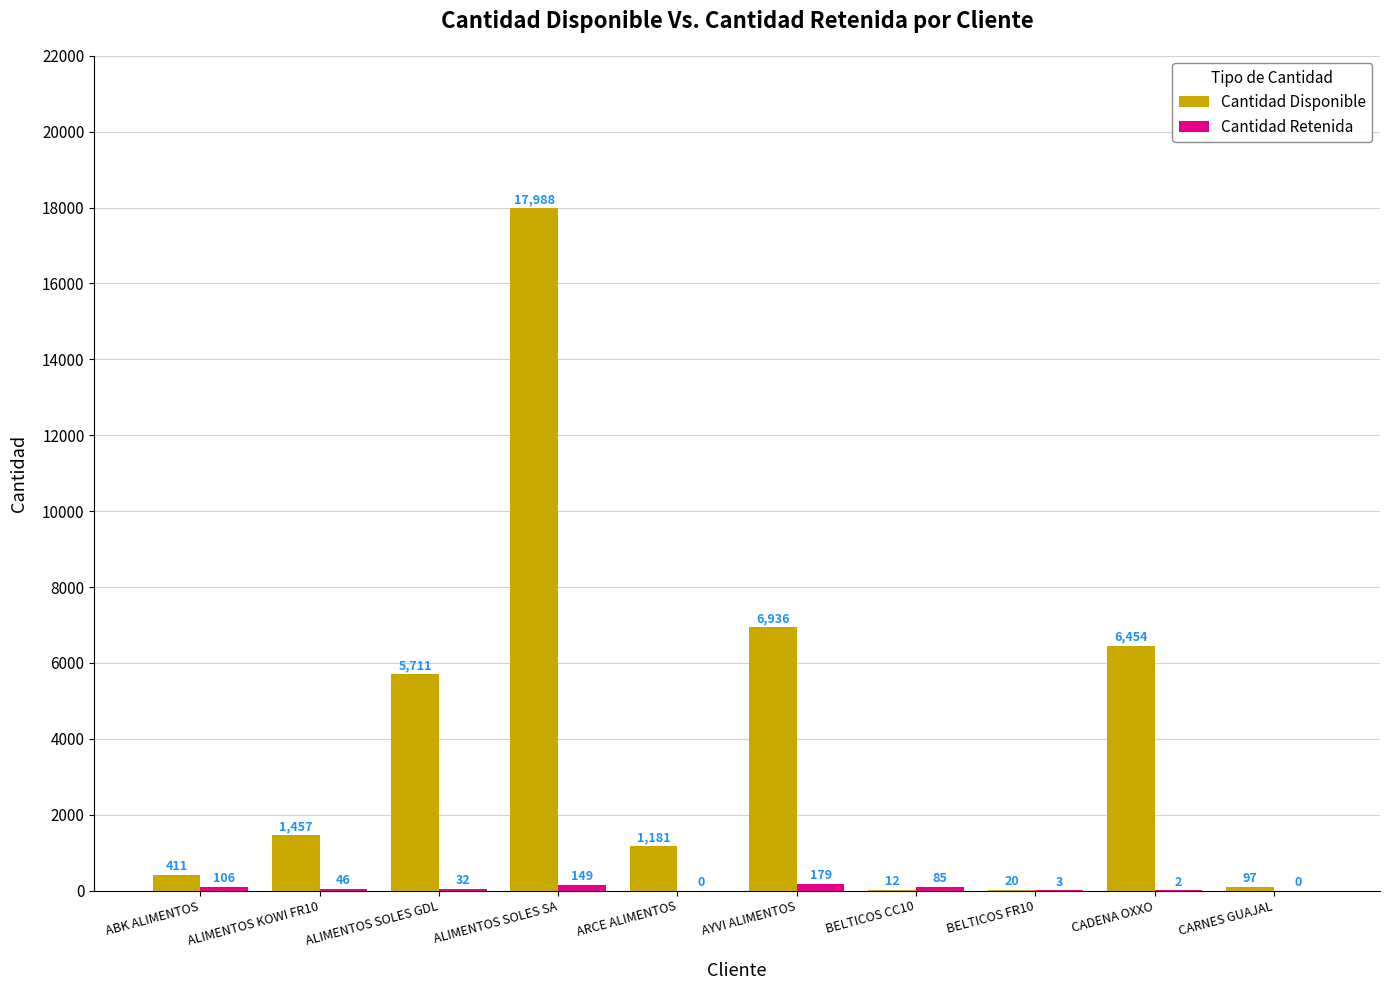

True or false: Cantidad Disponible has a value of 20 at BELTICOS FR10.

True